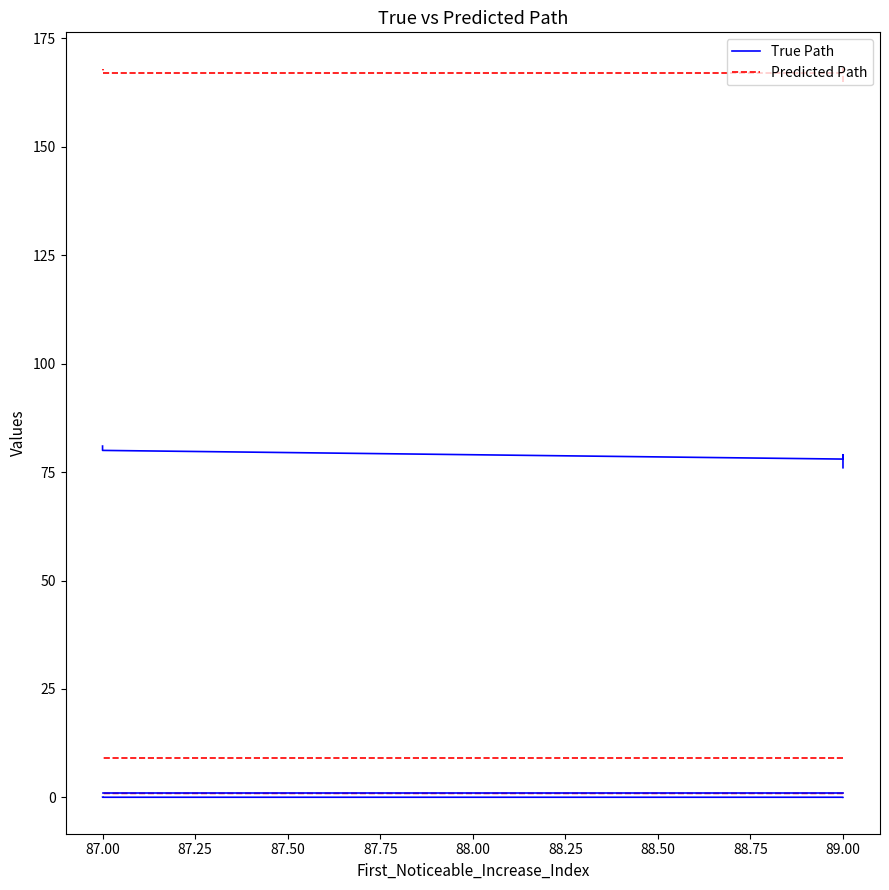

Count the True Path values in the range 0 to 1.

5